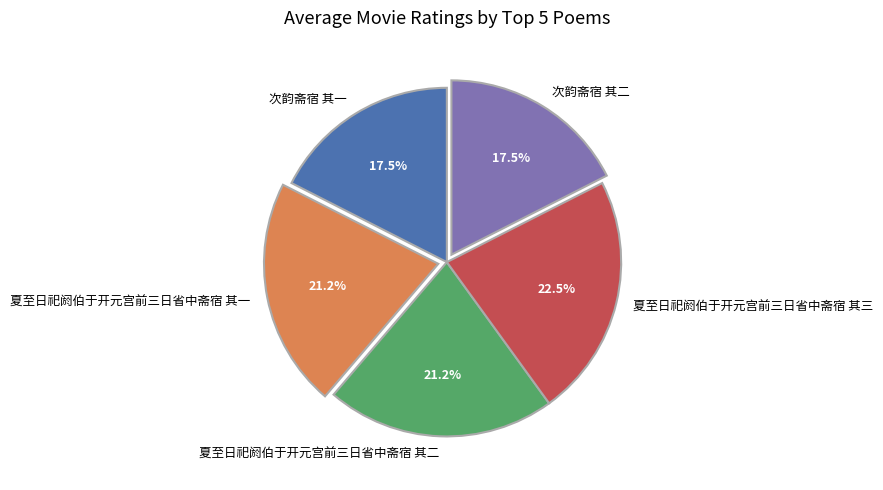

Does any single category account for the majority?

No